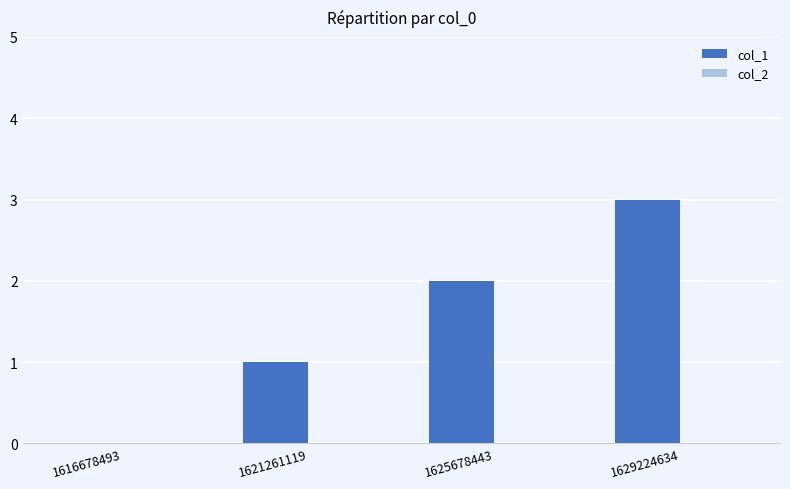

Is it true that the value at 1621261119 is 1?

True